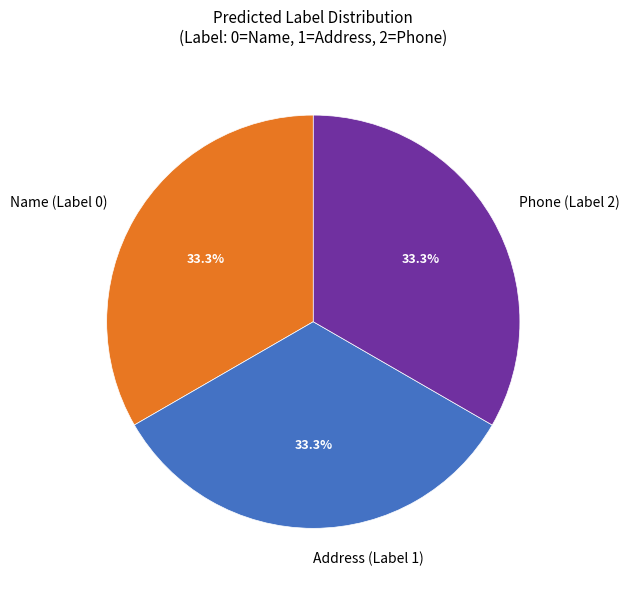

How much of the chart is everything except Address (Label 1)?

66.7%